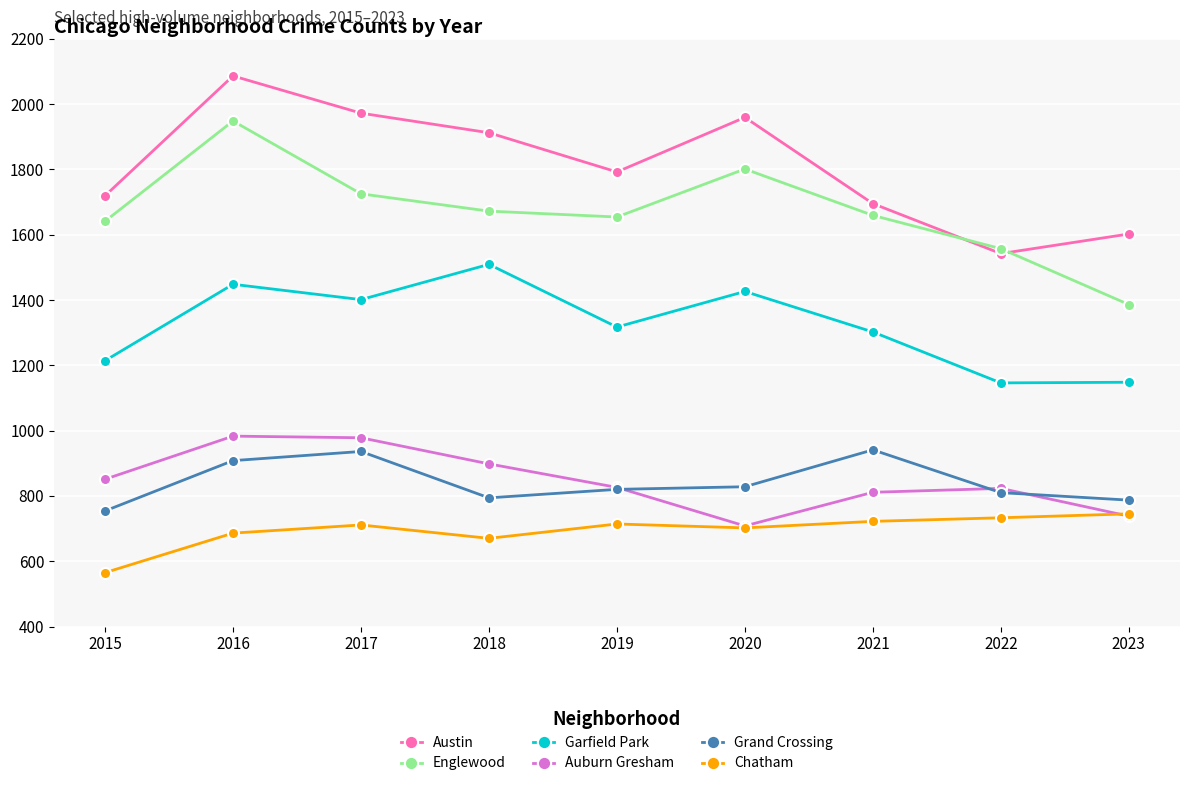

What is the difference between the maximum and minimum values in the Auburn Gresham series?

275